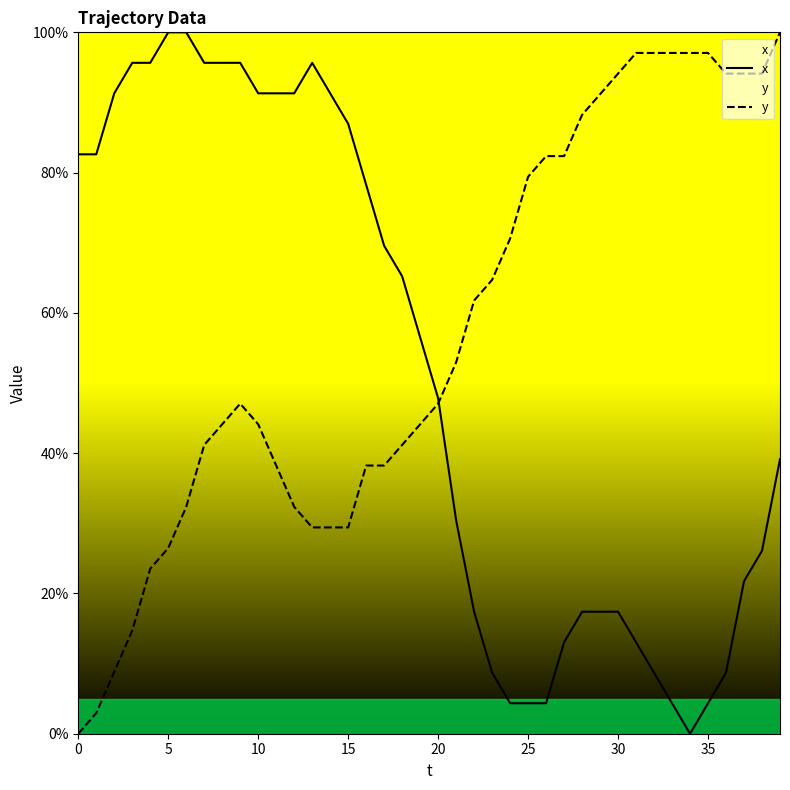

What is the difference between the highest and lowest values at 30?

76.7